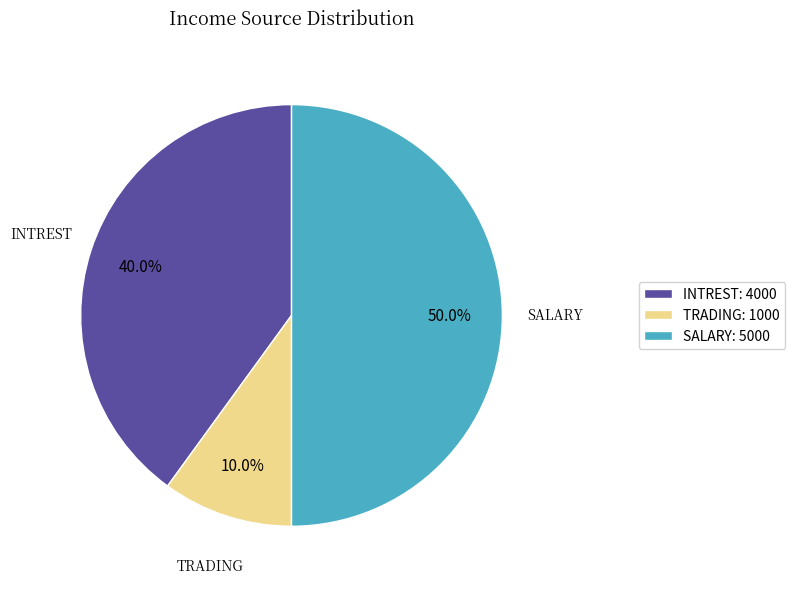

Approximately how many times larger is the value at INTREST: 4000 compared to SALARY: 5000?

0.8